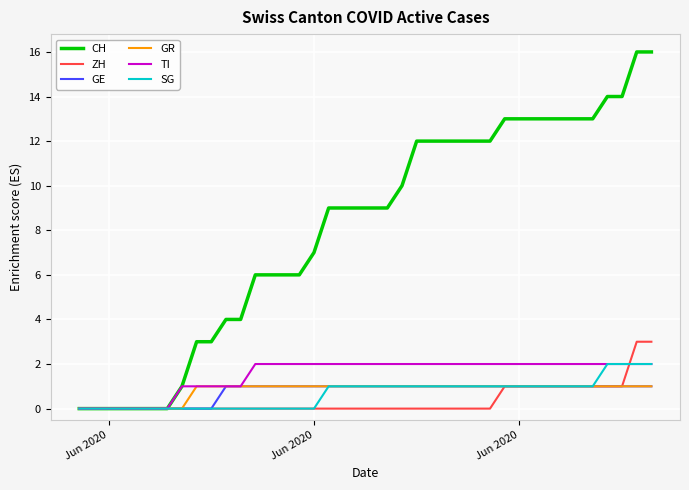

Which series has the largest range (max minus min)?

CH